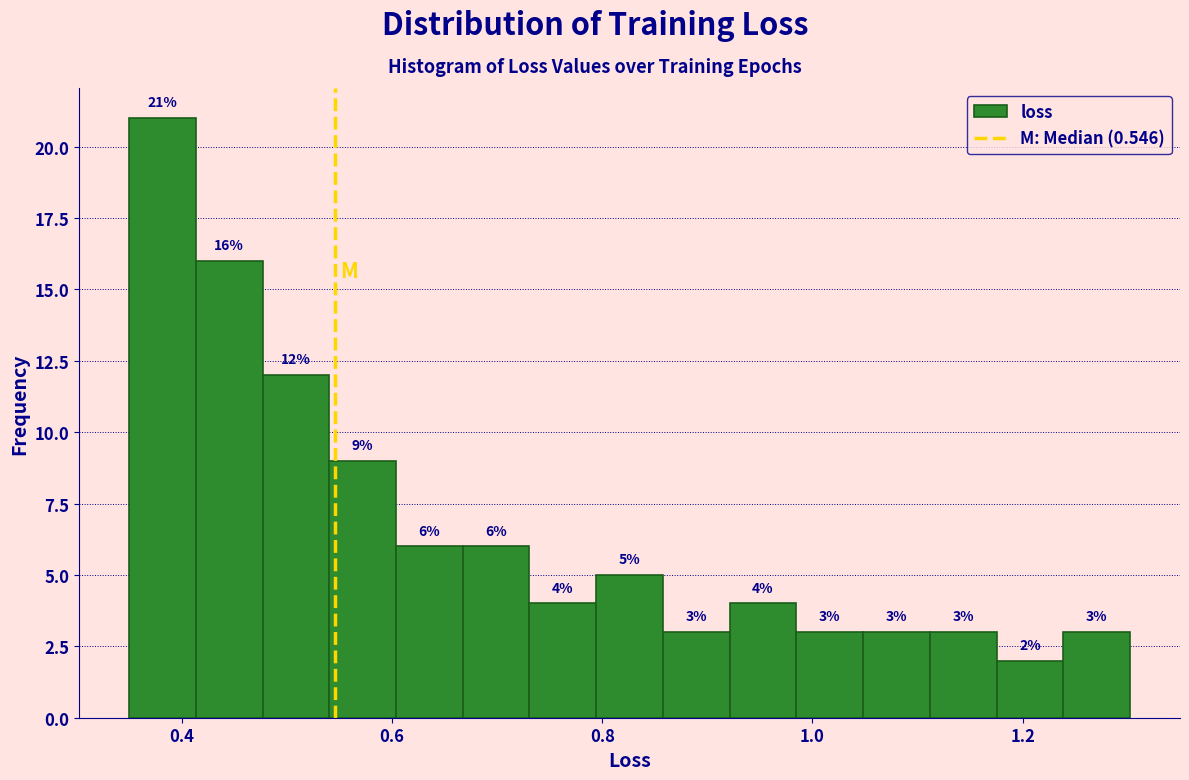

Read against the x-axis, roughly where is the centre of the tallest bar?

0.38